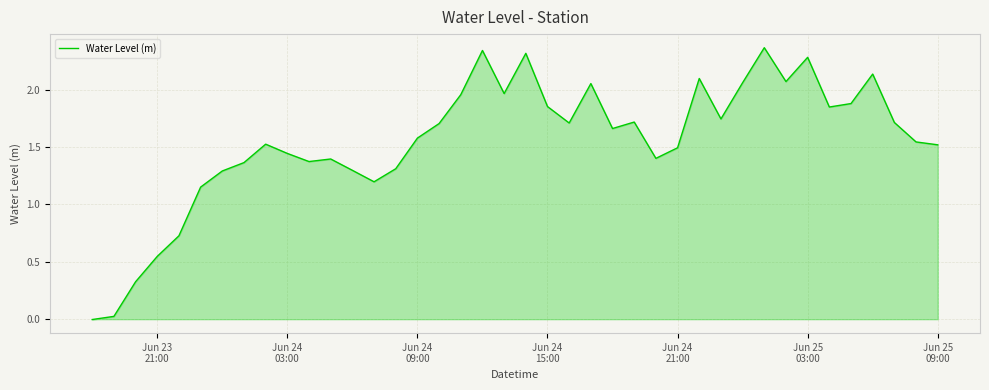

How many positive values are there?

39